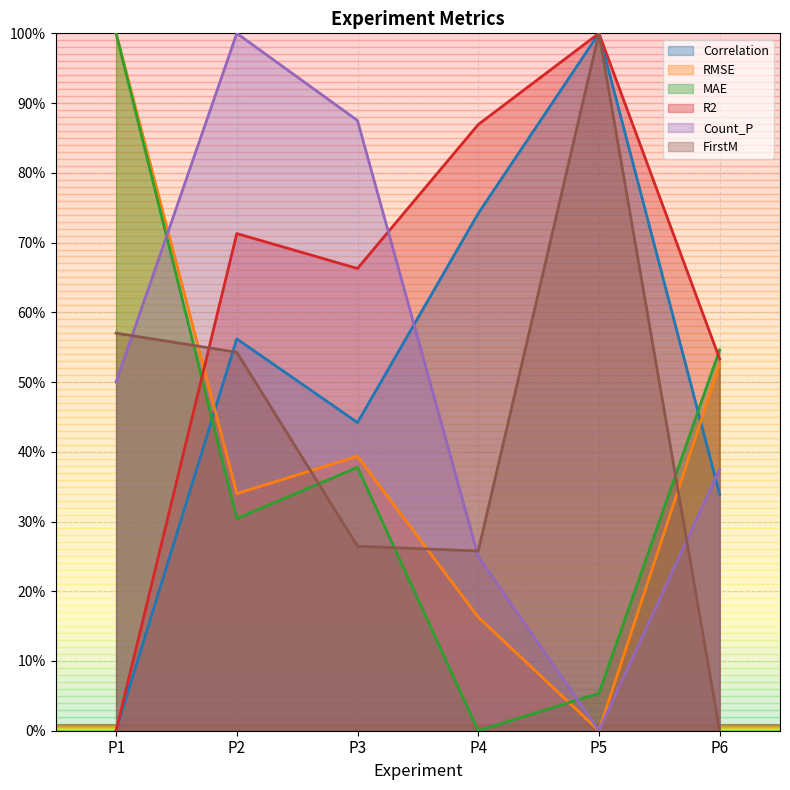

True or false: Correlation has more than 1 interior local peaks.

True